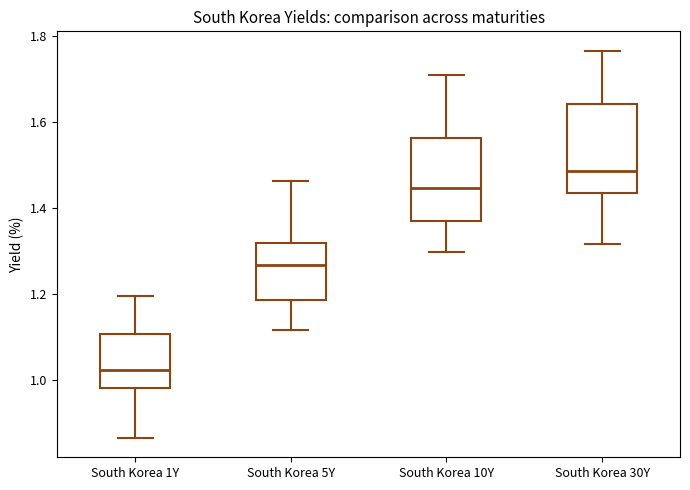

Reading left to right, read every box against the y-axis: the position of its median line, the range the box covers, and the ends of its whiskers. The values are not printed on the chart, so give them approximately, as read against the axis.

South Korea 1Y: median 1.02, box 0.98 to 1.10, whiskers 0.86 to 1.20
South Korea 5Y: median 1.26, box 1.18 to 1.32, whiskers 1.12 to 1.46
South Korea 10Y: median 1.44, box 1.38 to 1.56, whiskers 1.30 to 1.70
South Korea 30Y: median 1.48, box 1.44 to 1.64, whiskers 1.32 to 1.76